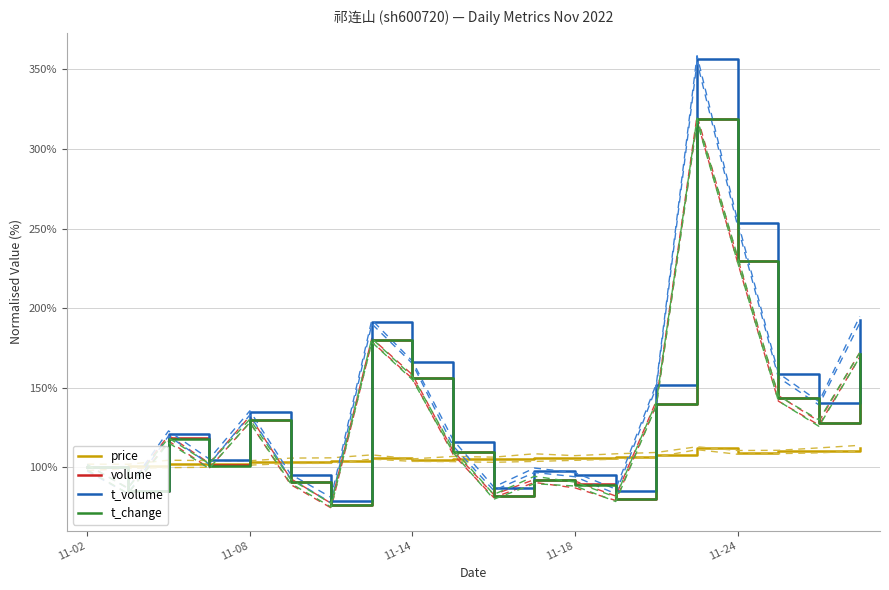

Reading right to left, transcribe all the data shown in this chart.

price: 112.1	110.1	110.1	109.0	112.0	108.0	106.4	105.6	106.2	105.2	105.5	104.6	105.8	104.0	103.4	103.5	102.4	102.3	100.6	100.0
volume: 171.3	128.2	143.5	229.6	318.8	140.0	80.2	89.3	91.9	82.0	109.6	156.3	180.0	76.2	90.9	130.0	101.5	118.2	84.9	100.0
t_volume: 192.3	140.6	158.5	253.4	356.8	151.5	85.1	95.3	97.7	86.9	115.8	165.9	191.2	79.2	95.1	135.0	104.5	120.8	85.5	100.0
t_change: 171.3	127.7	143.6	229.7	318.8	139.6	80.2	89.1	92.1	82.2	109.9	156.4	180.2	76.2	91.1	129.7	101.0	117.8	85.1	100.0